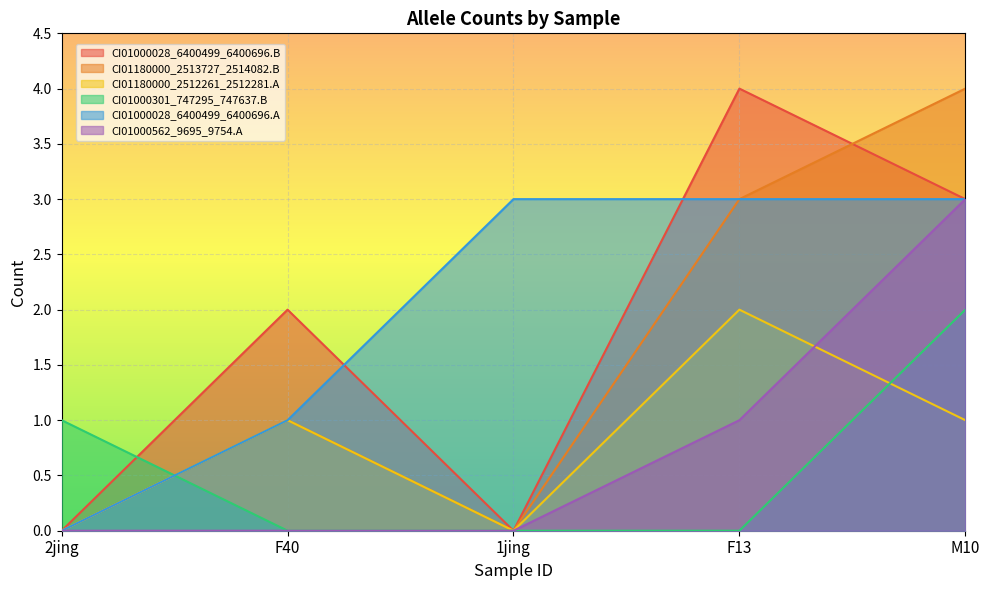

Reading left to right, what are all the values shown in this chart?

CI01000028_6400499_6400696.B: 0	2	0	4	3
CI01180000_2513727_2514082.B: 0	1	0	3	4
CI01180000_2512261_2512281.A: 0	1	0	2	1
CI01000301_747295_747637.B: 1	0	0	0	2
CI01000028_6400499_6400696.A: 0	1	3	3	3
CI01000562_9695_9754.A: 0	0	0	1	3